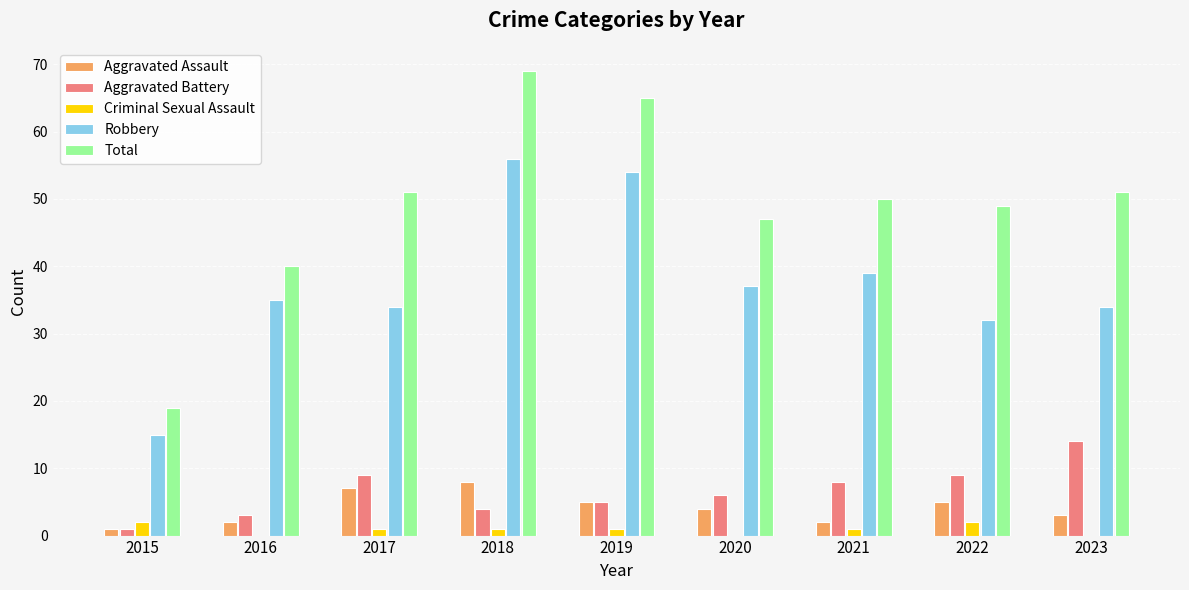

What is the highest value of the Aggravated Assault series?

8